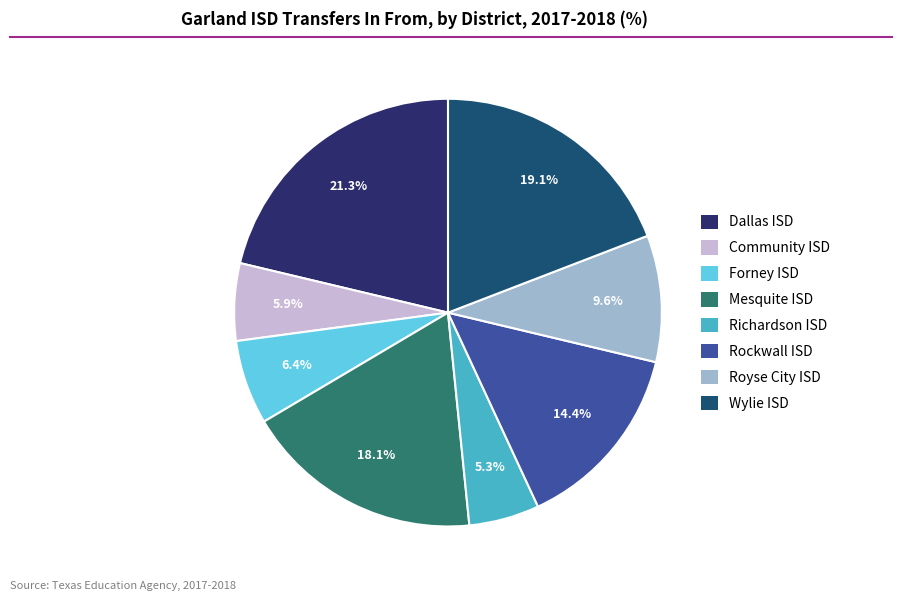

Is there any slice that represents more than half of the pie?

No